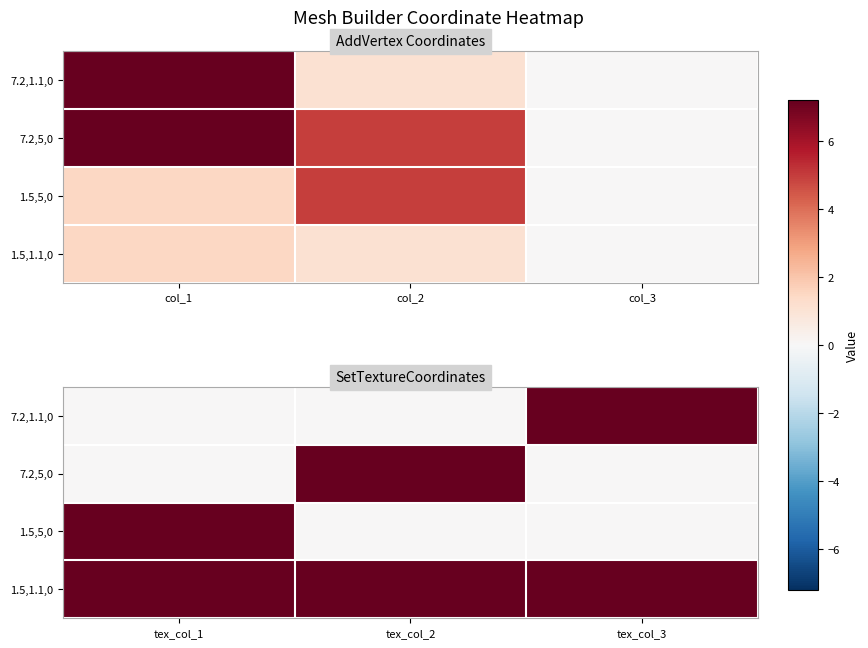

Between tex_col_1 and tex_col_3, which series saw the biggest shift?

7.2,1.1,0